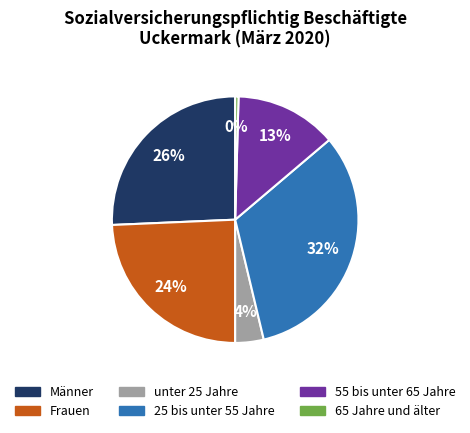

Is the sum of 65 Jahre und älter and 25 bis unter 55 Jahre greater than half?

No